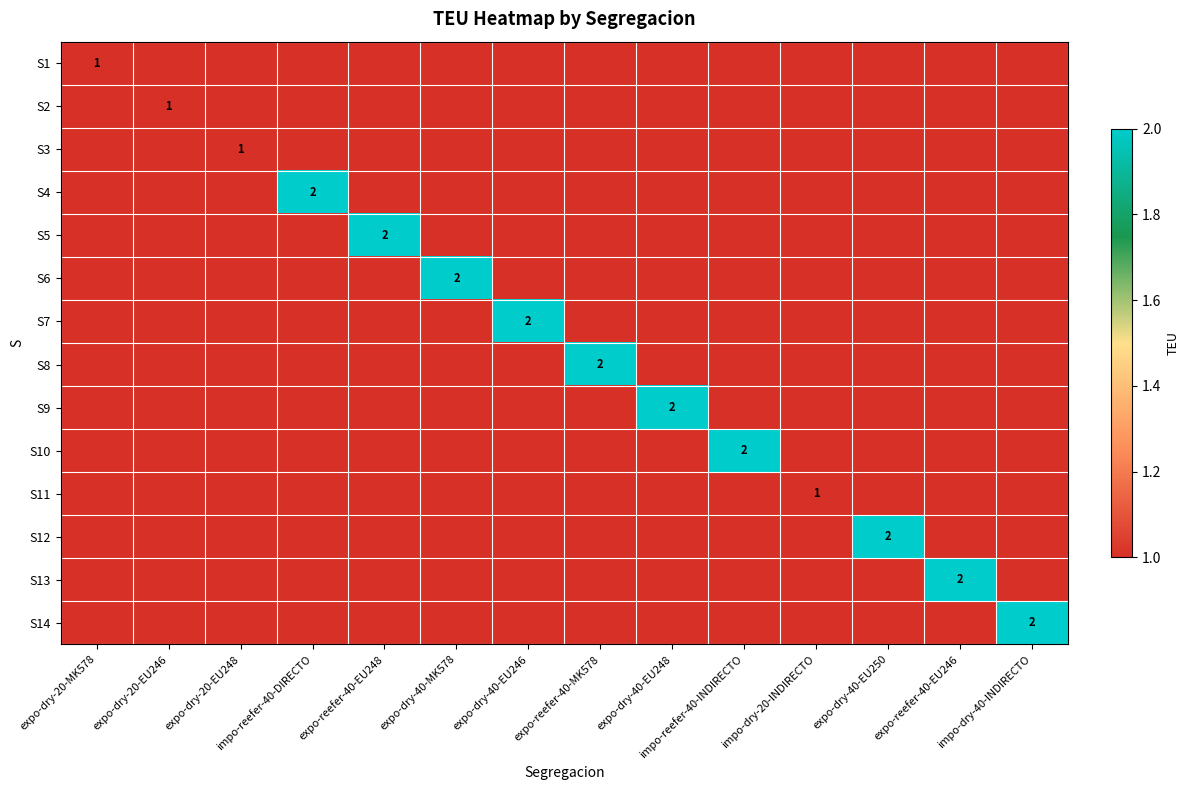

How many data points does each series have?

14